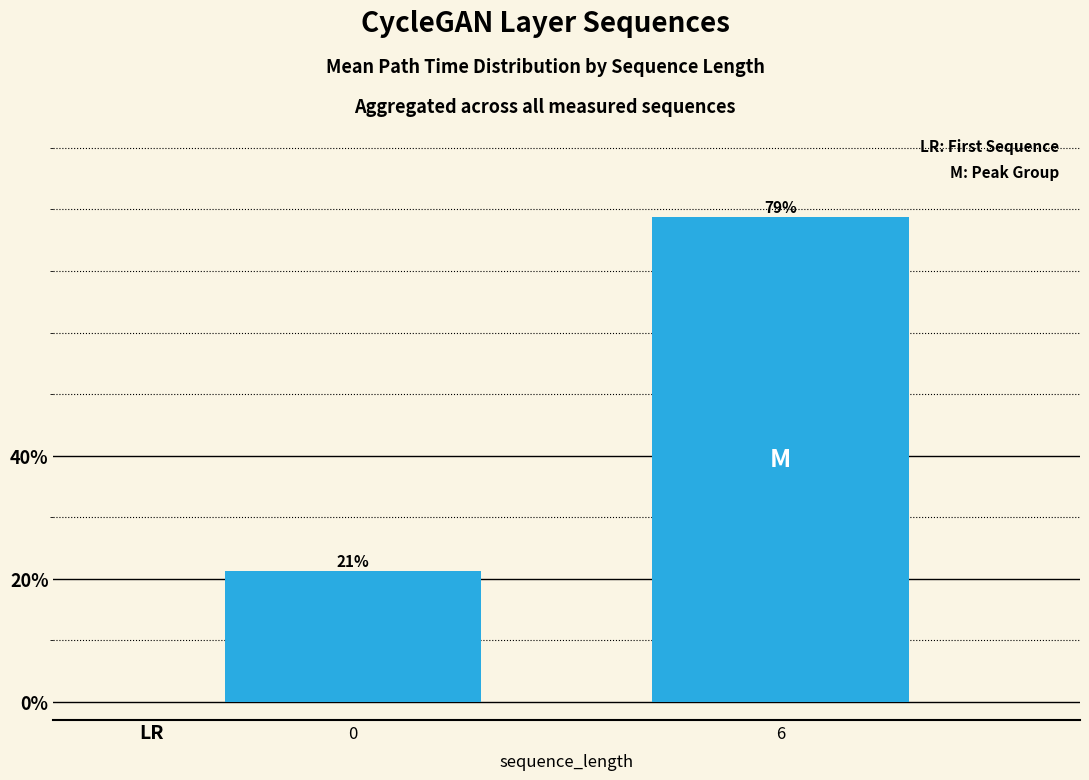

The chart shows a value of 78.8 at 6. True or false?

True